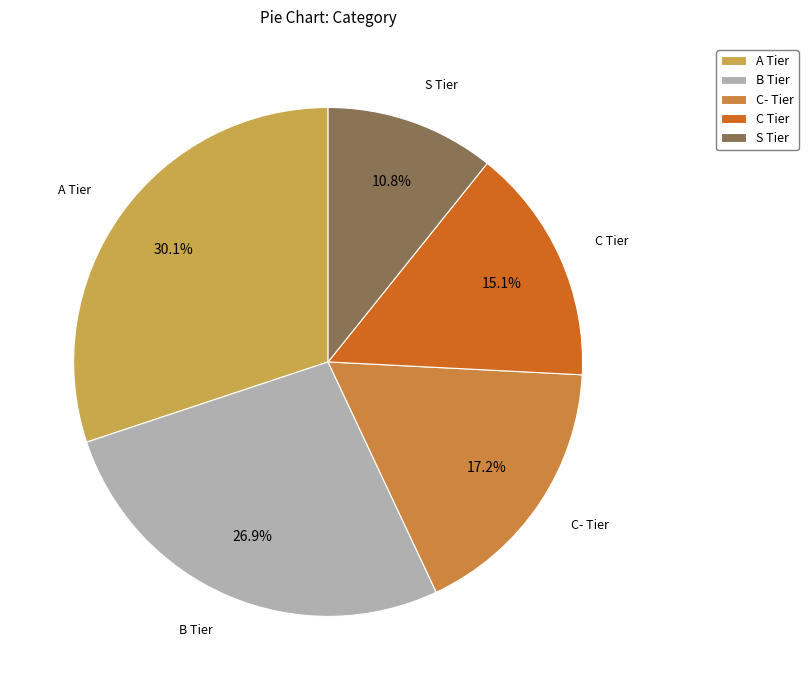

How many segments does this pie chart have?

5